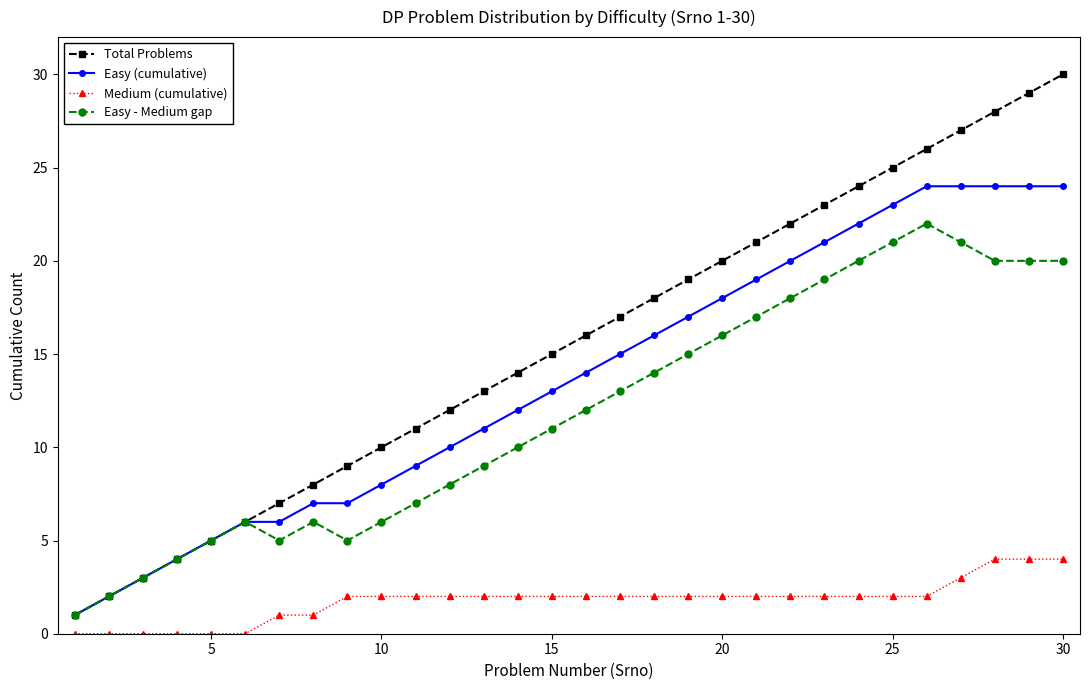

What is the difference between the second highest and second lowest values in the Easy (cumulative) series?

22